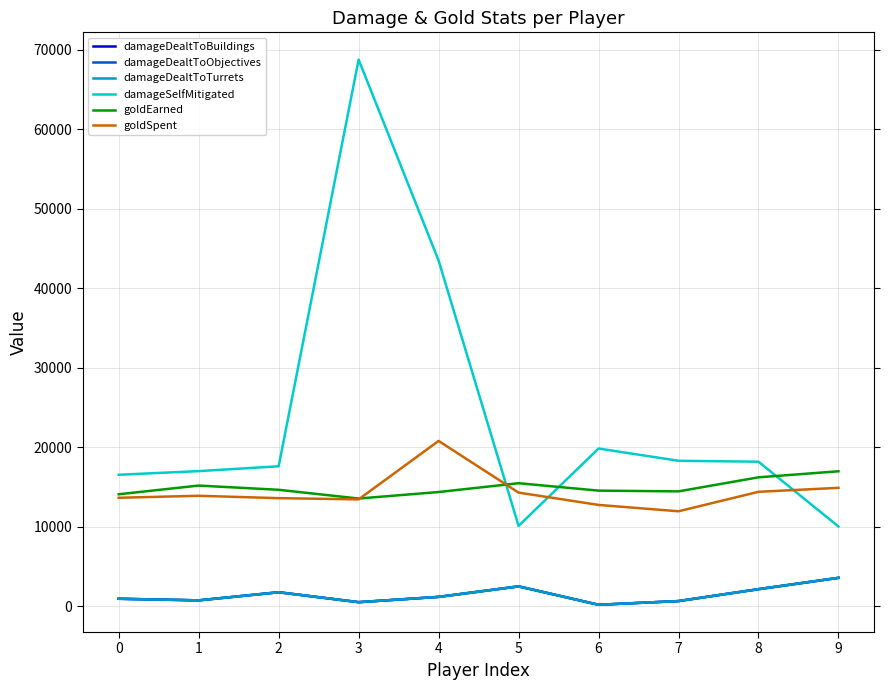

Which series ends up on top after the final intersection of goldEarned and damageSelfMitigated?

goldEarned